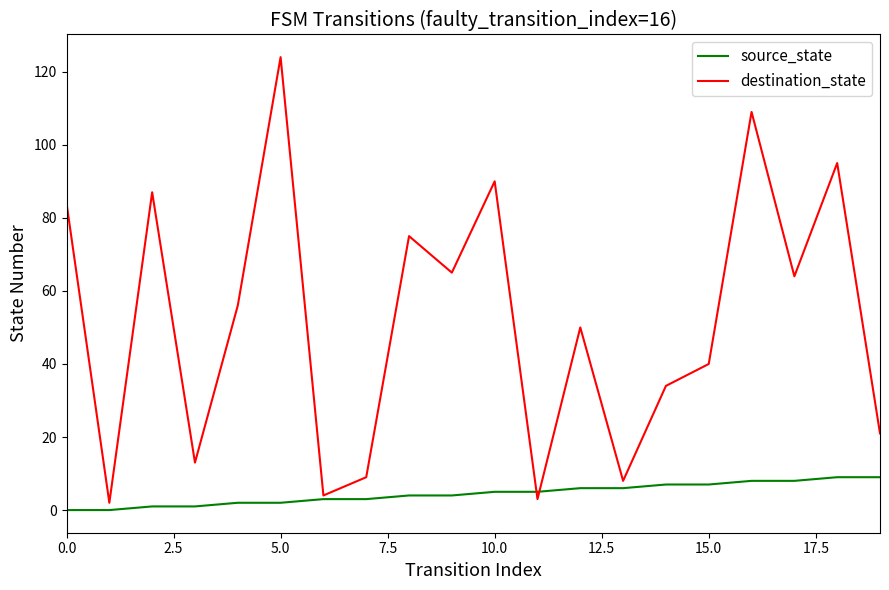

List the series in order of their peak value, lowest first.

source_state, destination_state